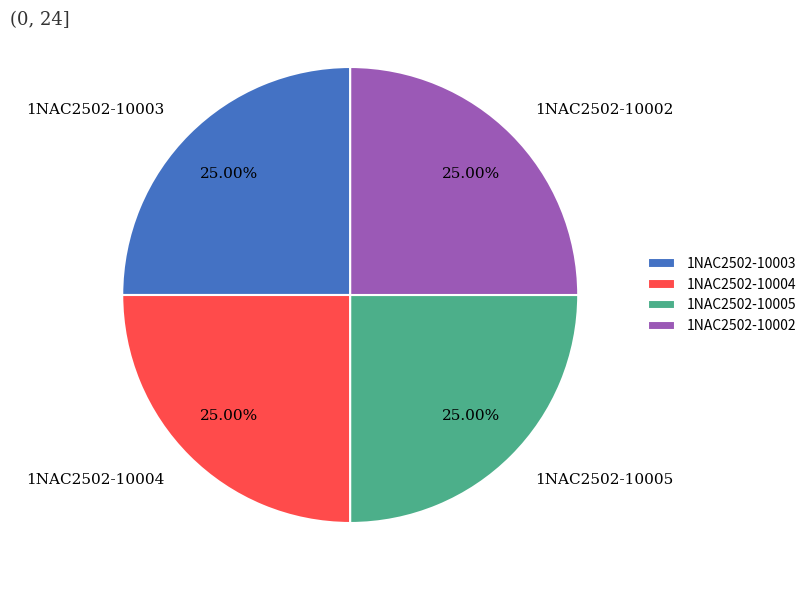

Count the number of slices in the pie.

4